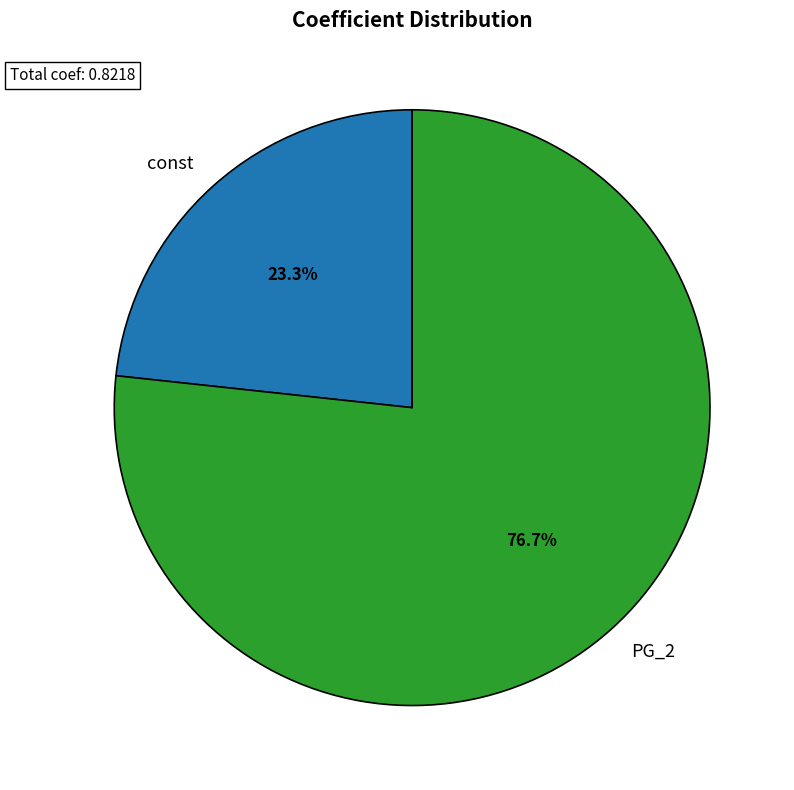

Which category has the smallest portion of the pie?

const